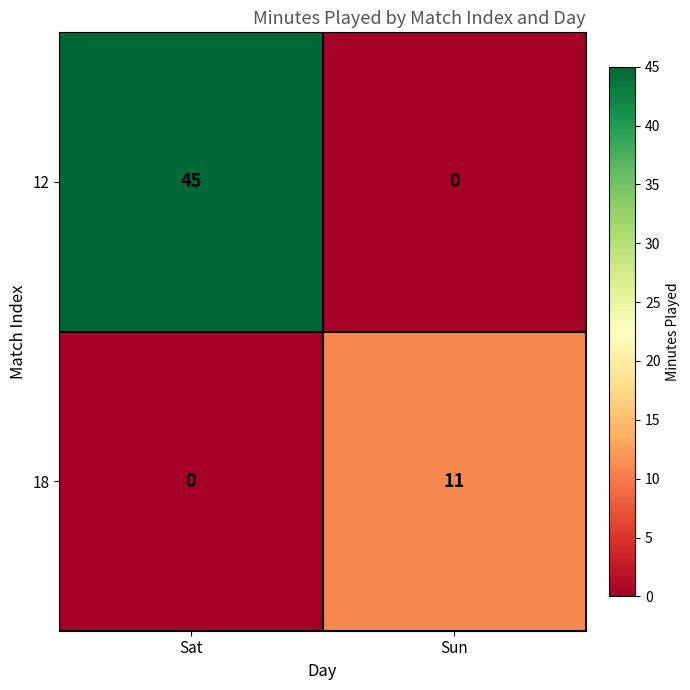

At which category is the sum across all series the highest?

Sat